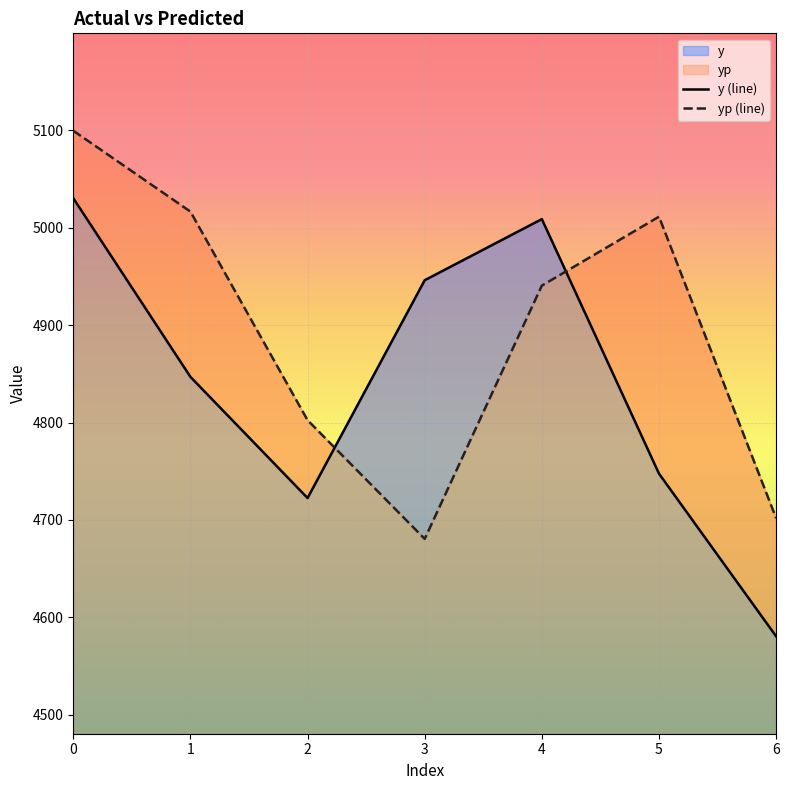

True or false: yp (line) and y (line) cross at least once.

True